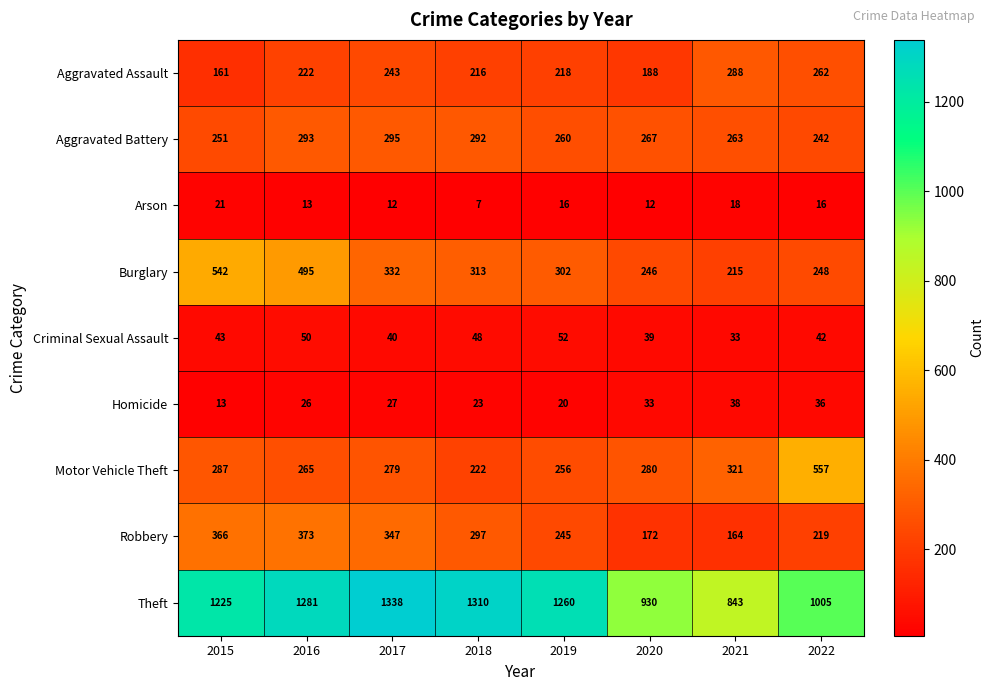

Which label corresponds to the smallest value in the chart?

2018